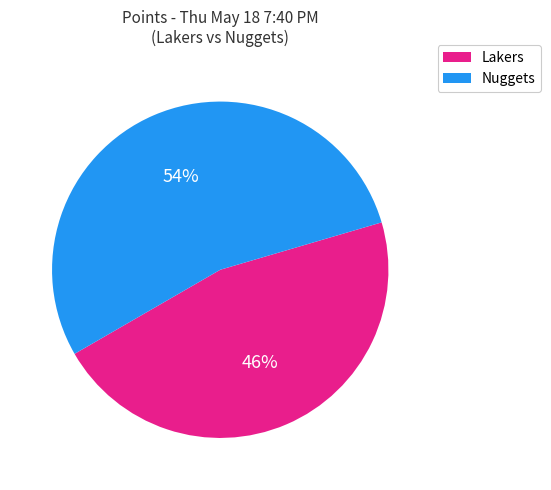

Which slice is the largest?

Nuggets